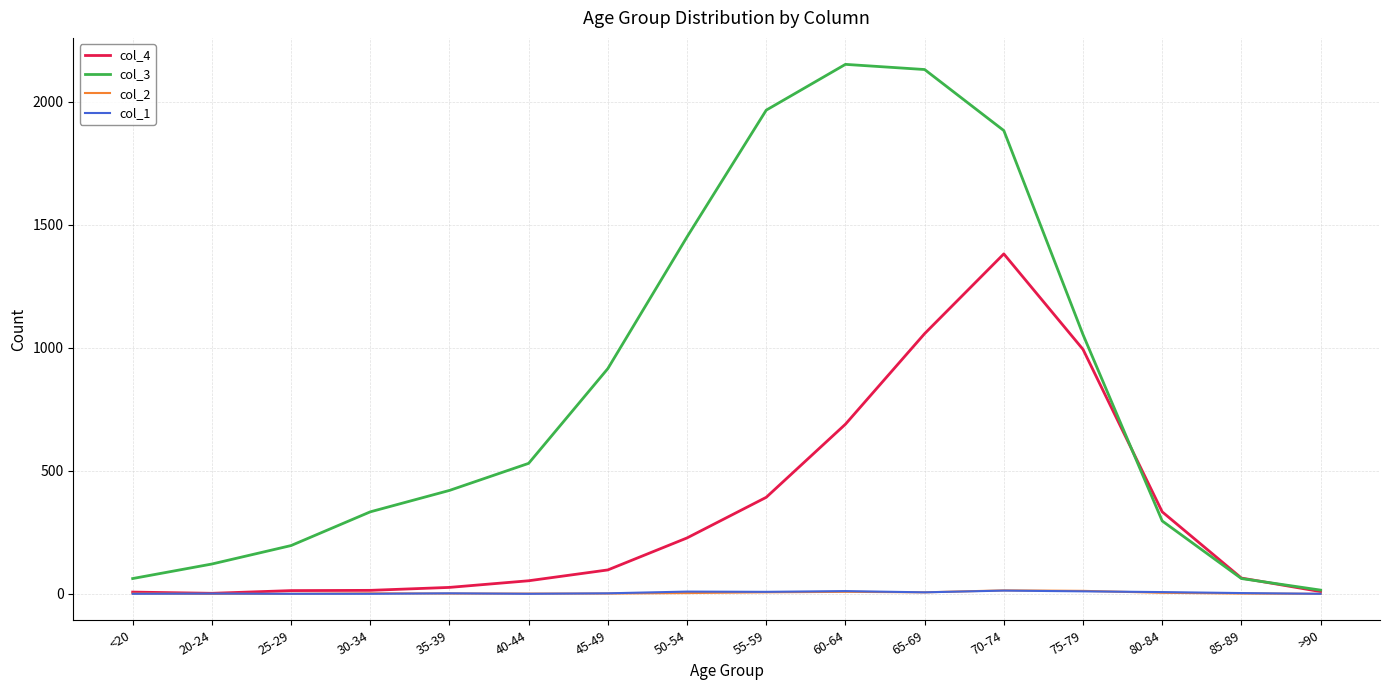

Which category has the highest value in the col_4 series?

70-74